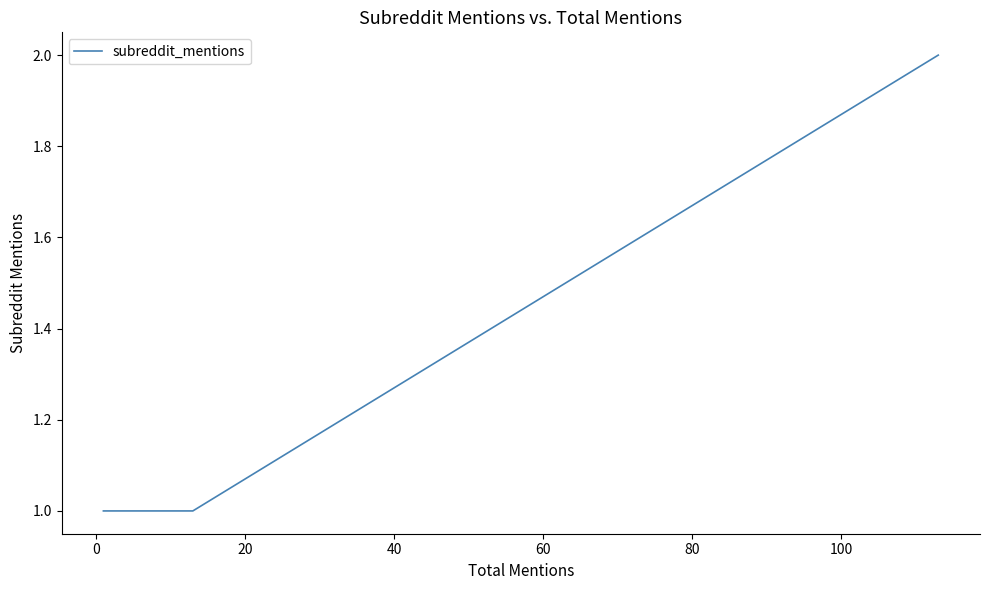

What is the difference between the maximum and minimum values?

1